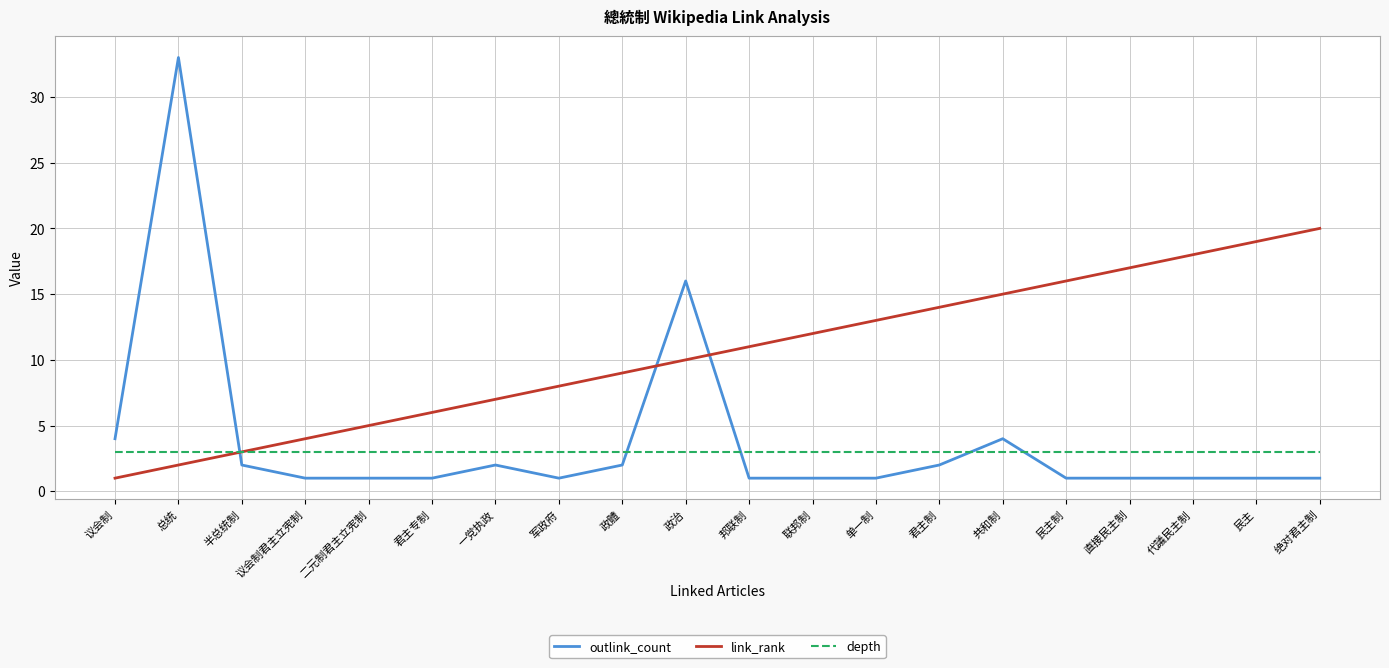

Does the chart have visible grid lines?

Yes